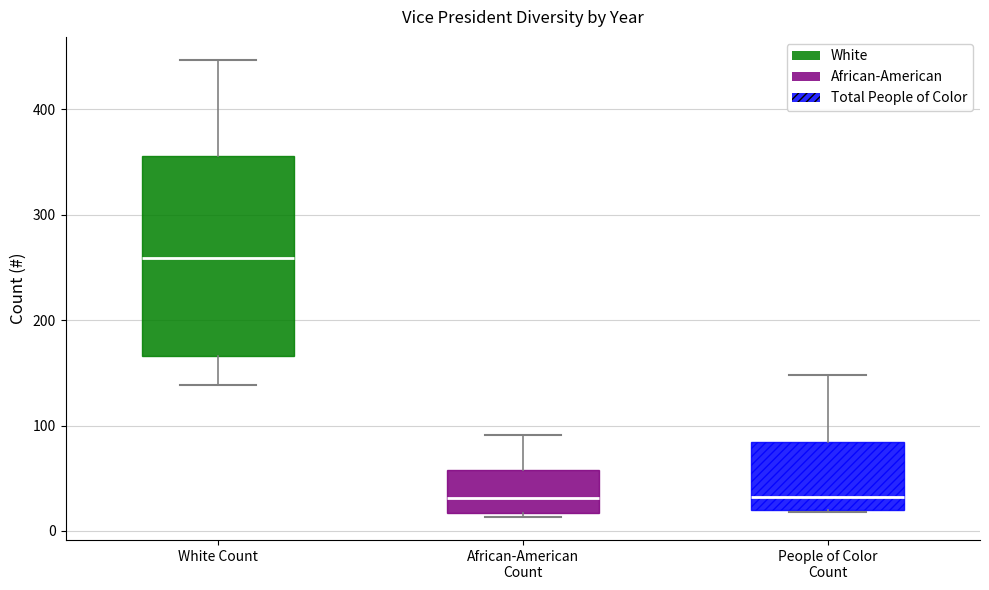

Which box is the tallest, from its lower edge to its upper edge?

White Count